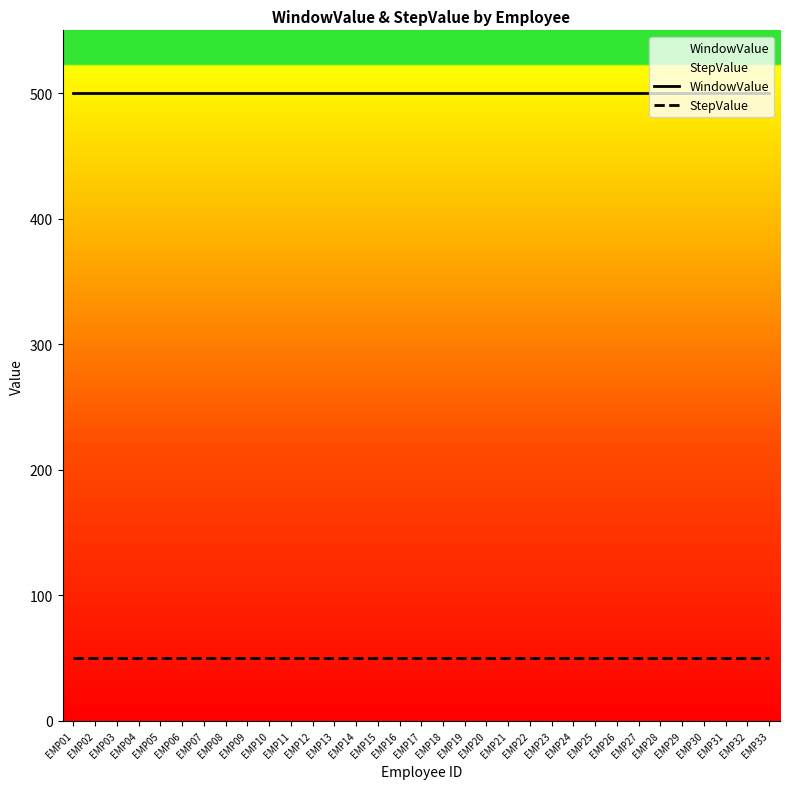

Which label corresponds to the largest value in the chart?

EMP01